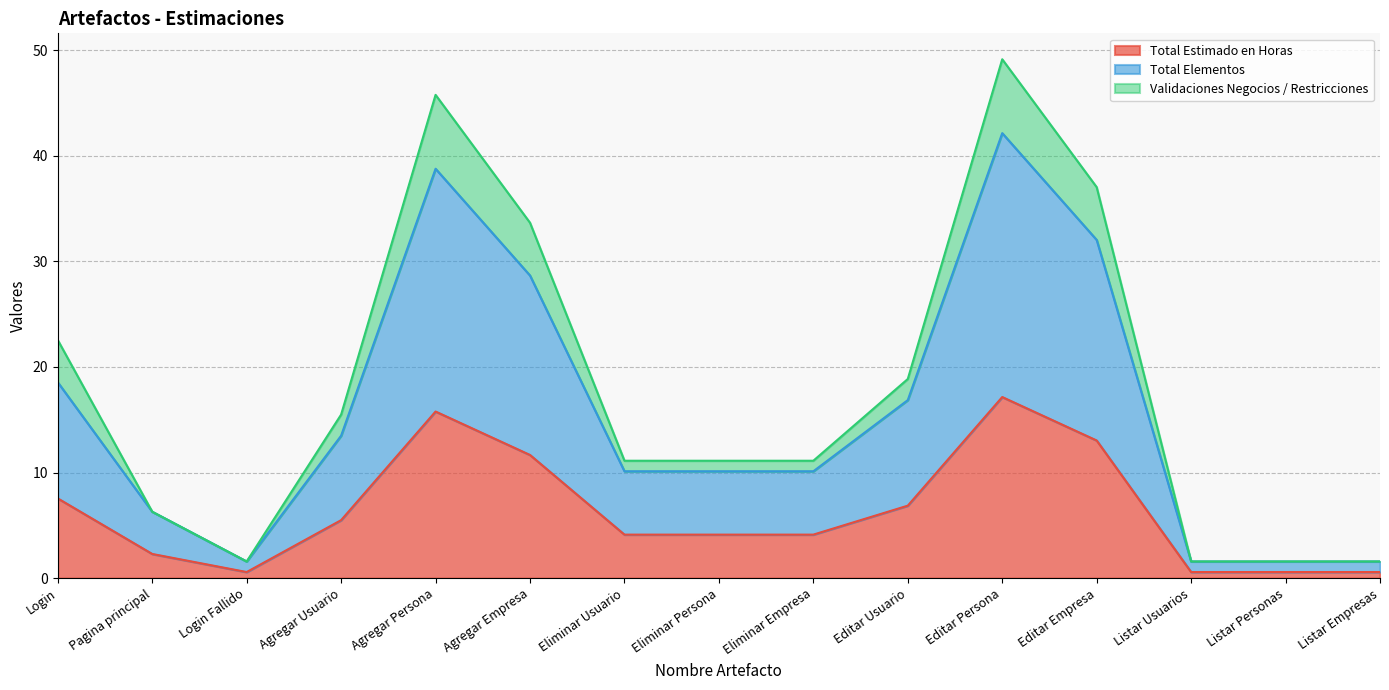

The Validaciones Negocios / Restricciones series shows 1.6 at Listar Usuarios. True or false?

True